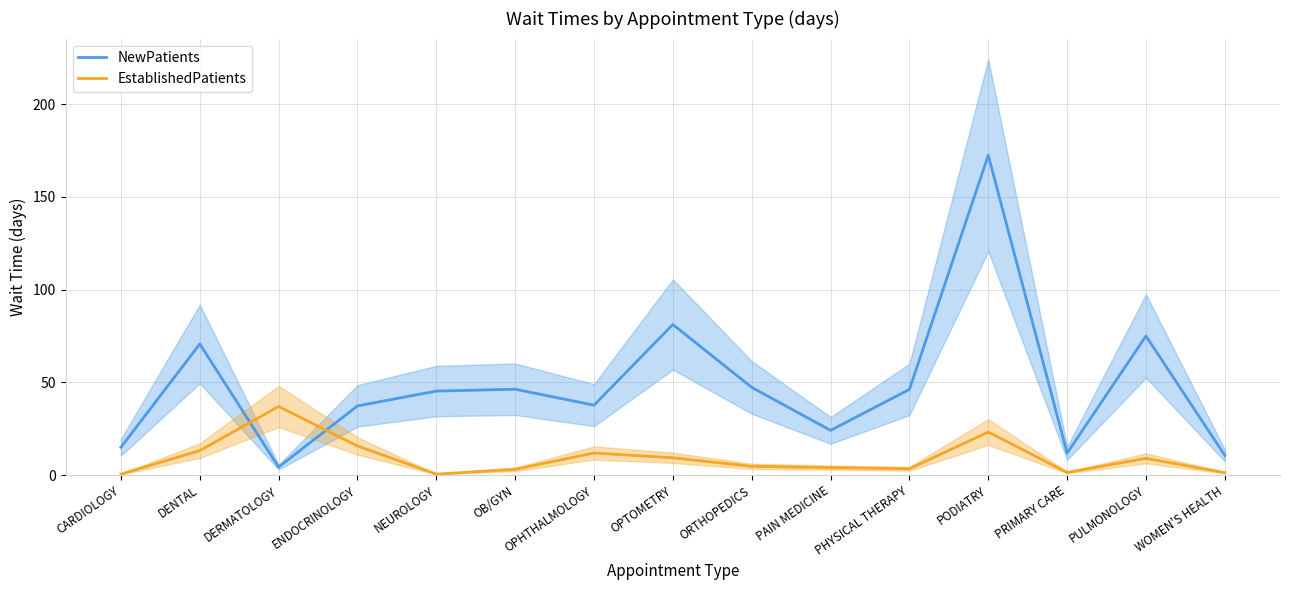

Is the value of NewPatients at OPHTHALMOLOGY greater than the value of EstablishedPatients at OPTOMETRY?

Yes